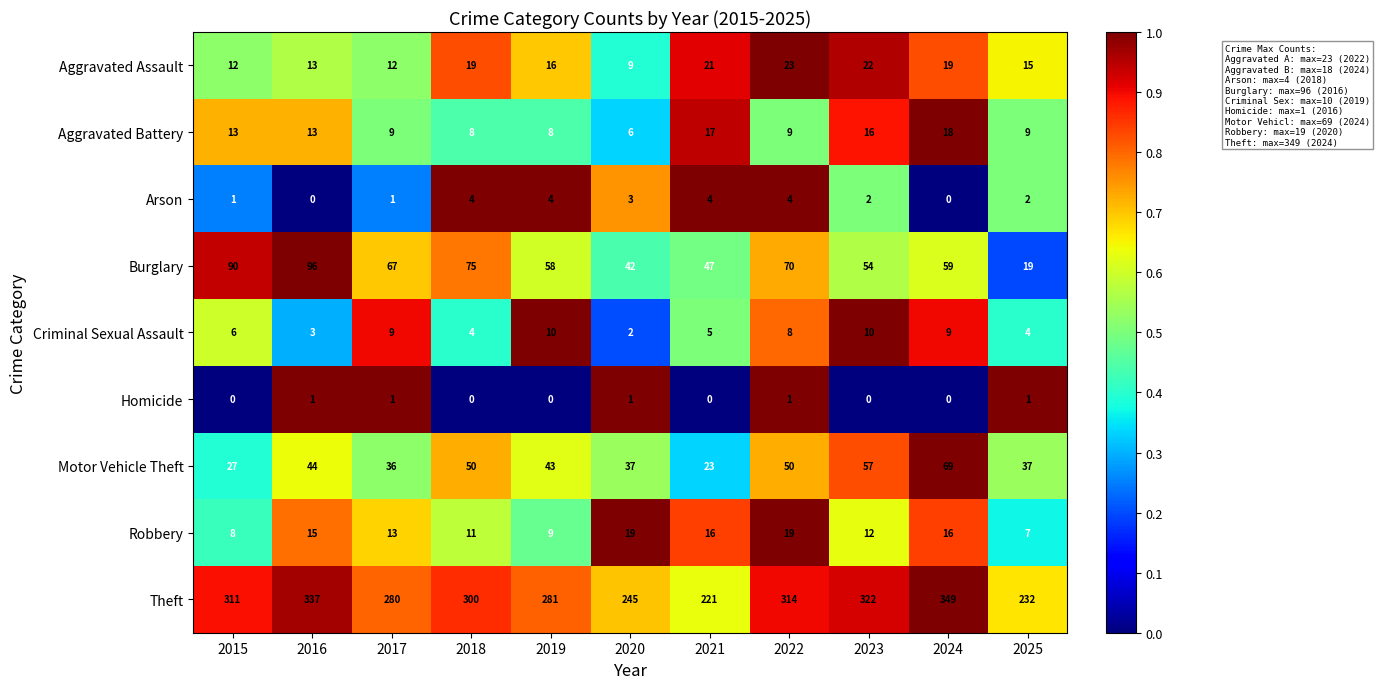

What is the difference between the second highest and second lowest values in the Criminal Sexual Assault series?

7